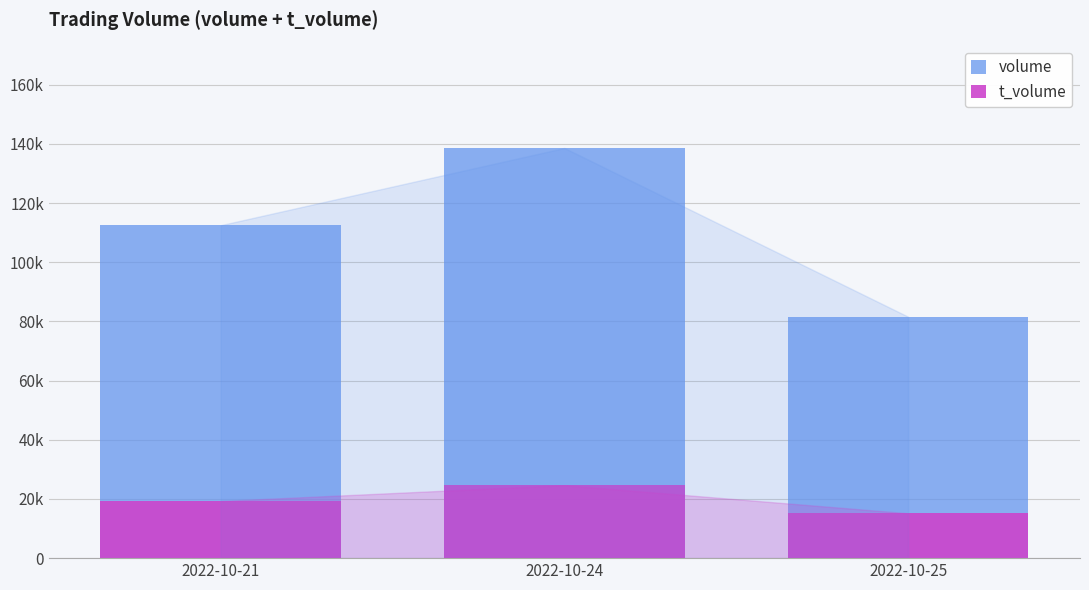

What is the difference between the highest and lowest values at 2022-10-24?

113987